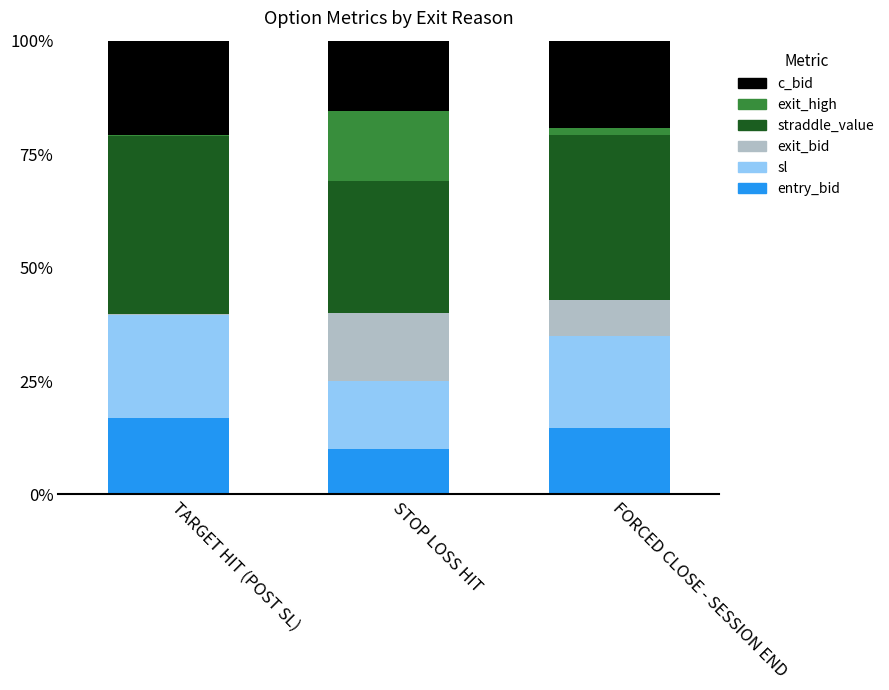

The entry_bid series shows 10.0 at STOP LOSS HIT. True or false?

True